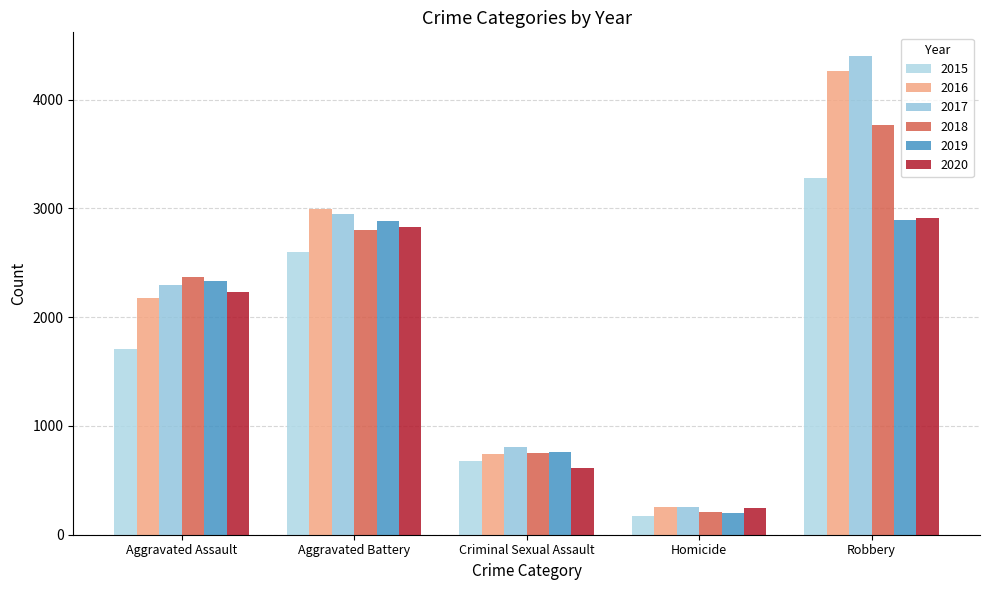

What is the total value across all series at Aggravated Assault?

13126